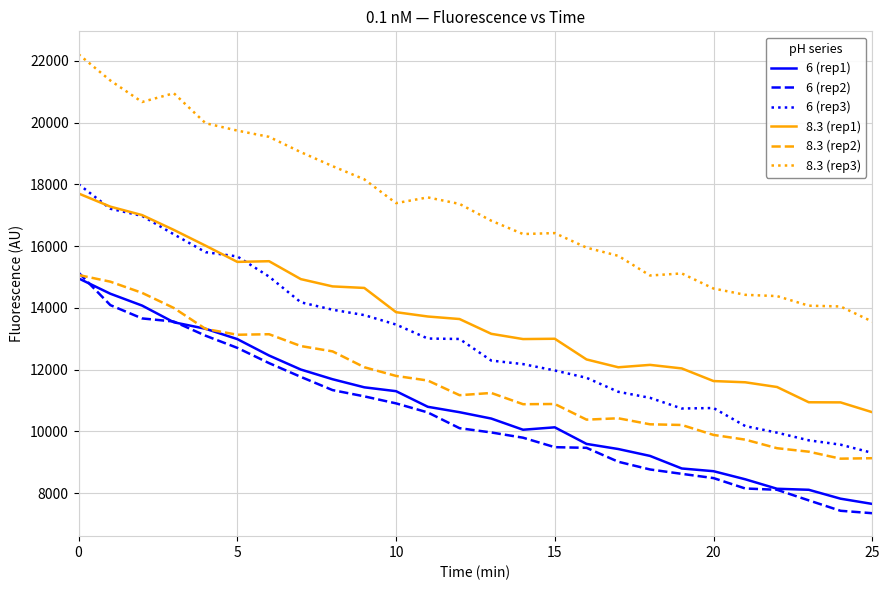

Which series has the largest total across all categories?

8.3 (rep3)